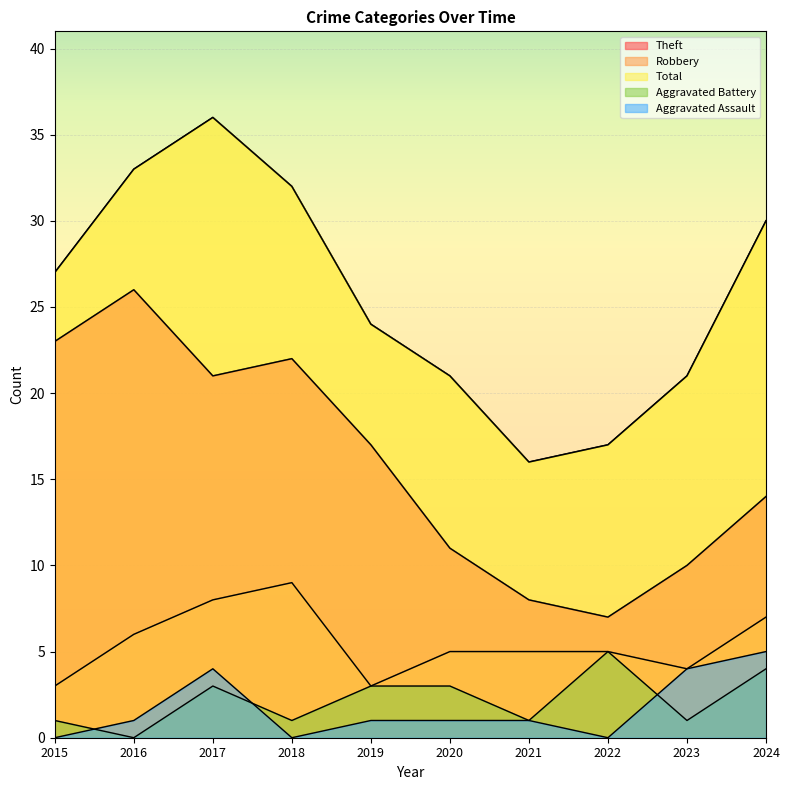

At which category does Aggravated Battery reach its first local peak?

2017